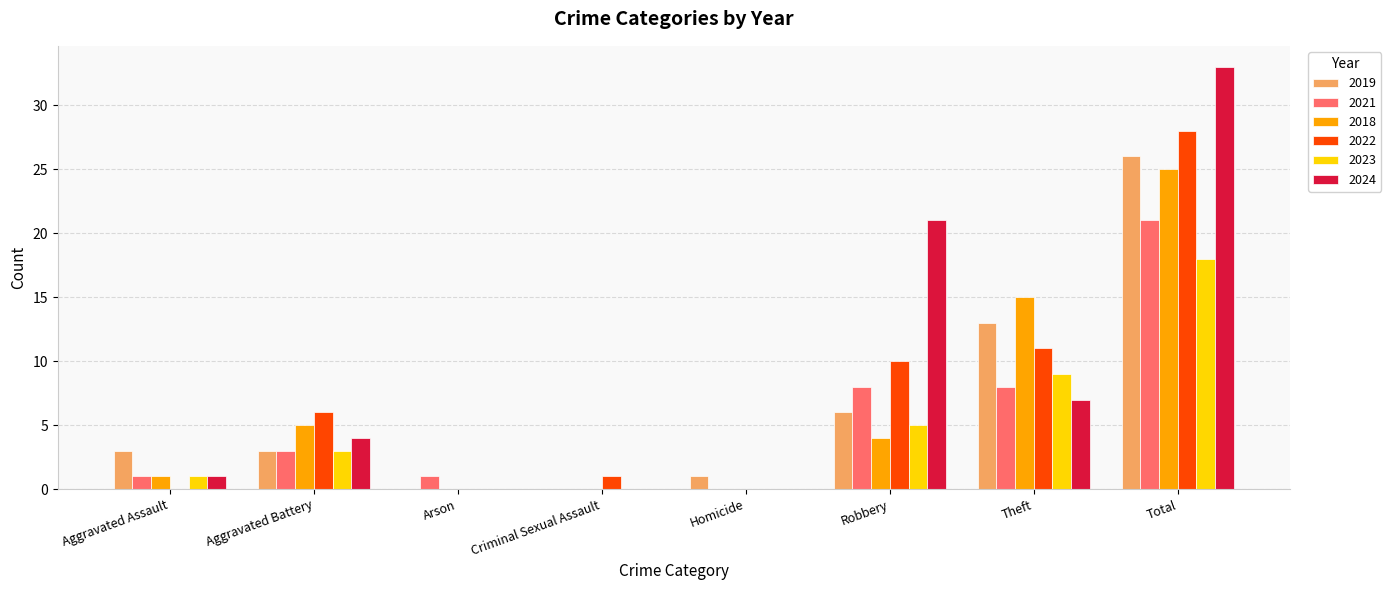

How many groups of bars are there?

8